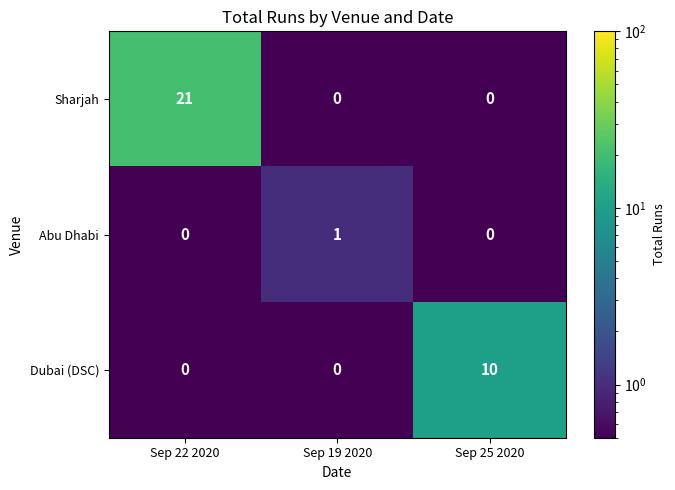

What is the total value across all series at Sep 22 2020?

21